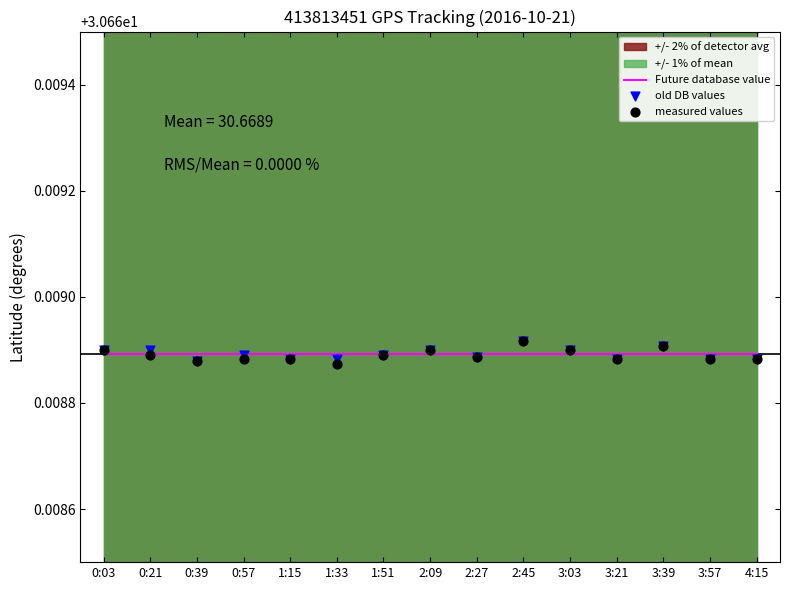

What is the total value across all series at 4:15?

92.0